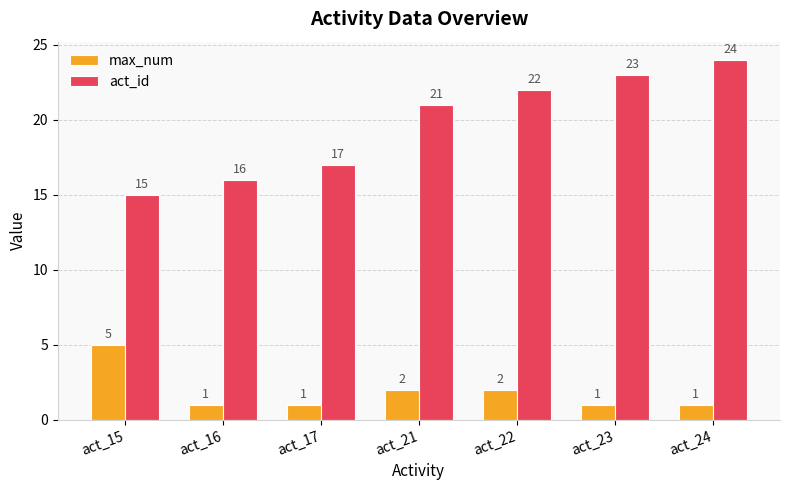

What is the sum of the max_num values at act_24 and act_17?

2